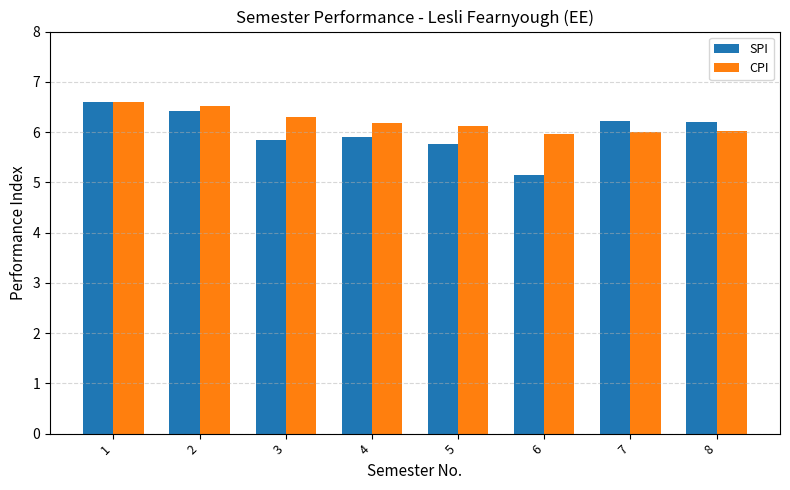

The SPI series shows 5.9 at 4. True or false?

True